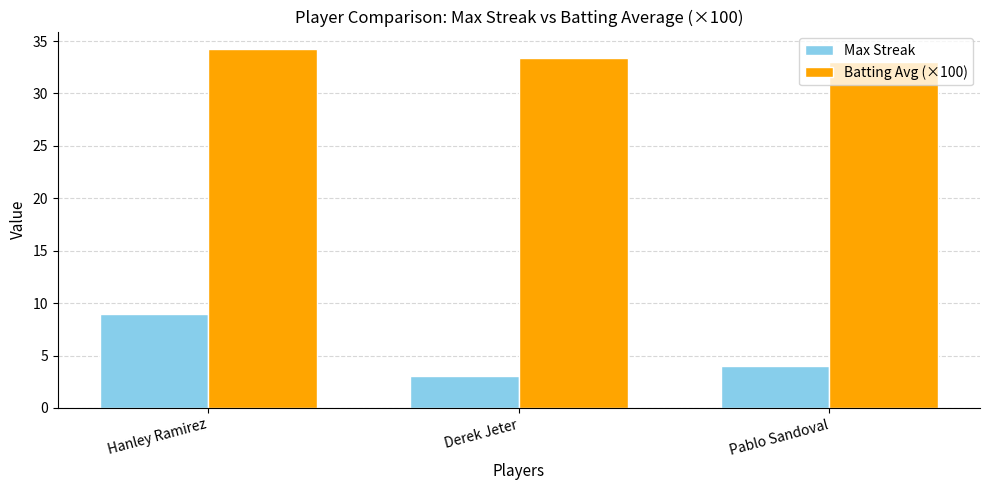

Which series has the largest total across all categories?

Batting Avg (×100)